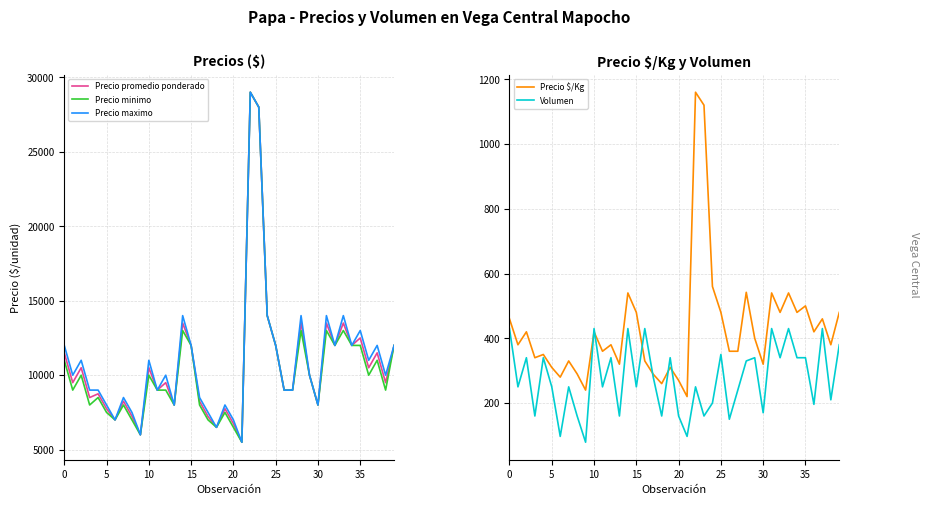

The value of Volumen at 39 is 545. True or false?

False